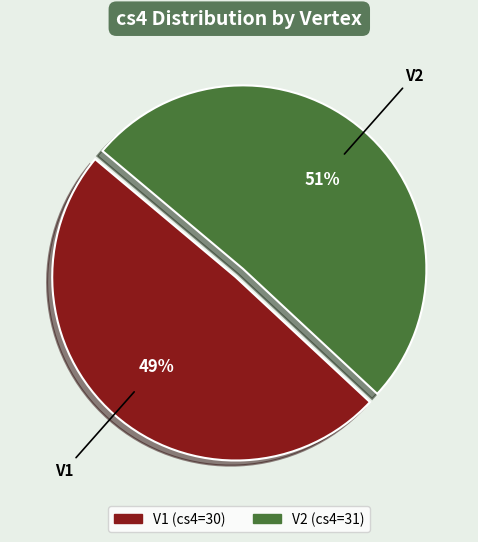

Combined, do V2 and V1 account for over 50%?

Yes